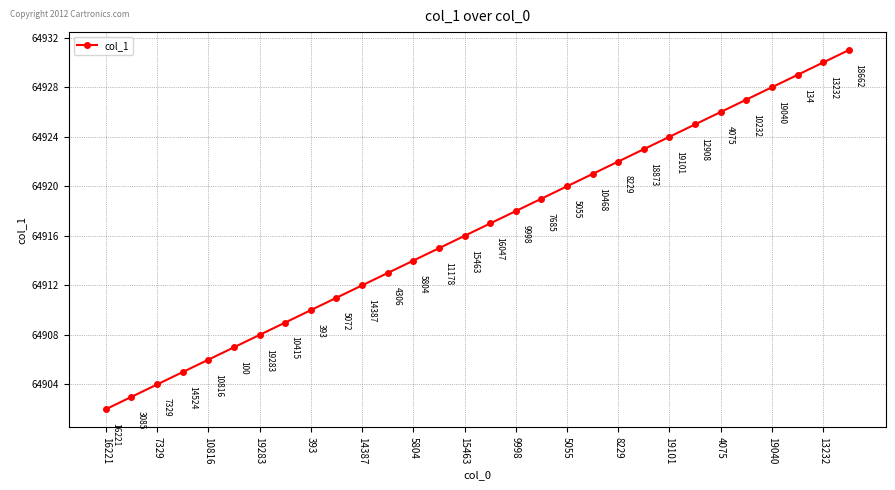

What is the value of the 28th point from the left?

64929